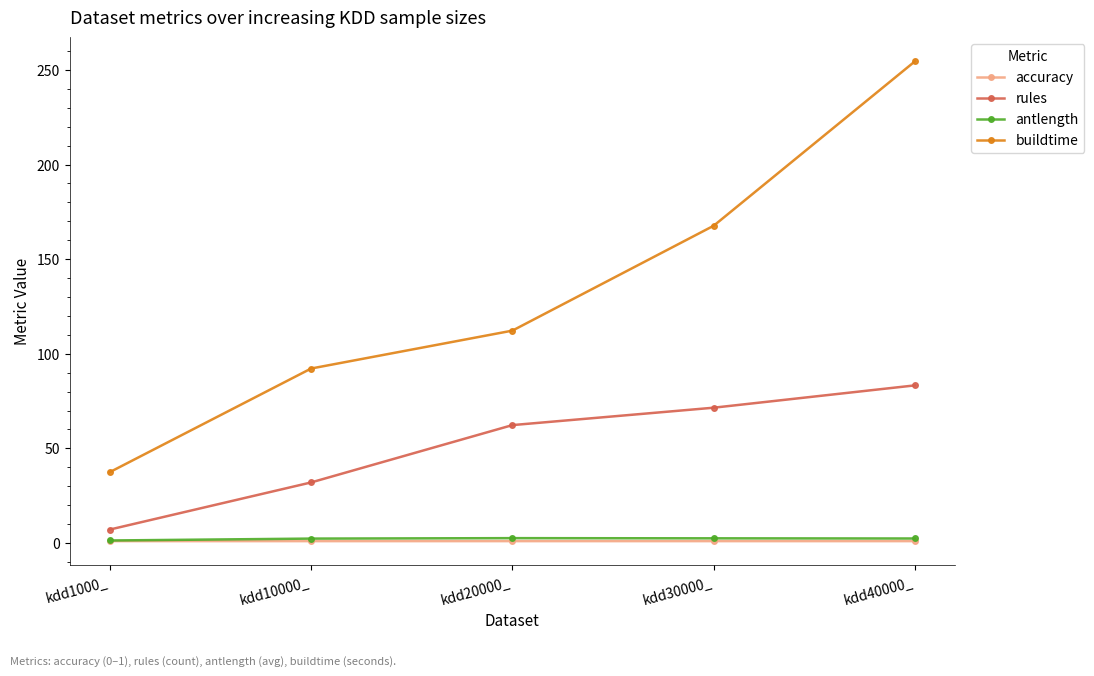

What is the difference between the maximum and minimum values in the antlength series?

1.2